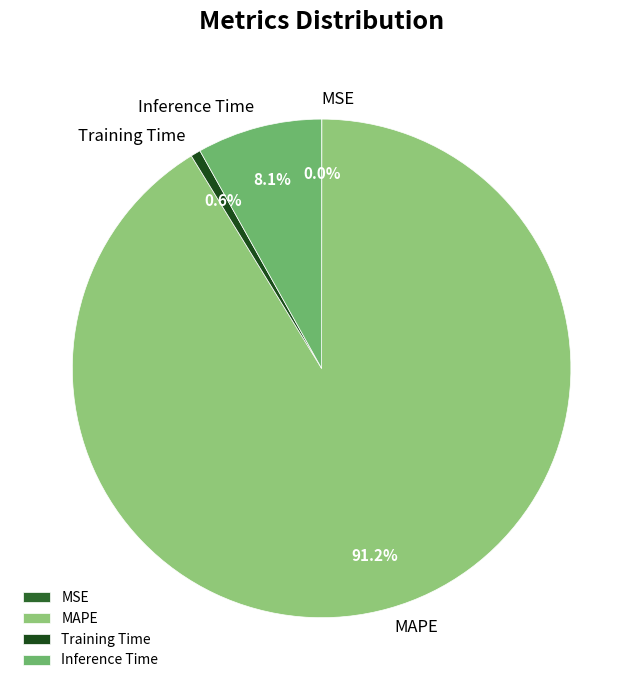

How much of the chart is everything except Training Time?

99.4%